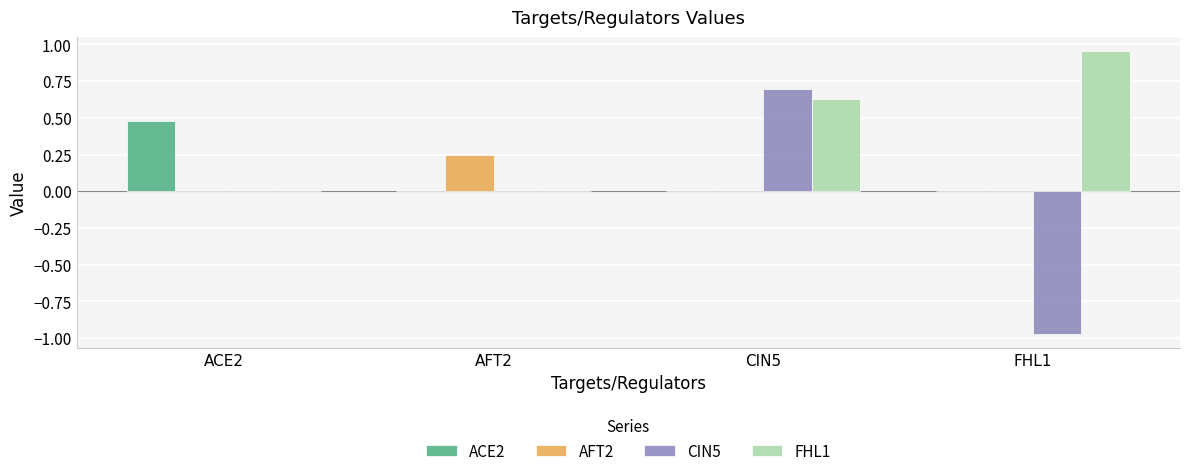

Which series changed the most between ACE2 and CIN5?

CIN5